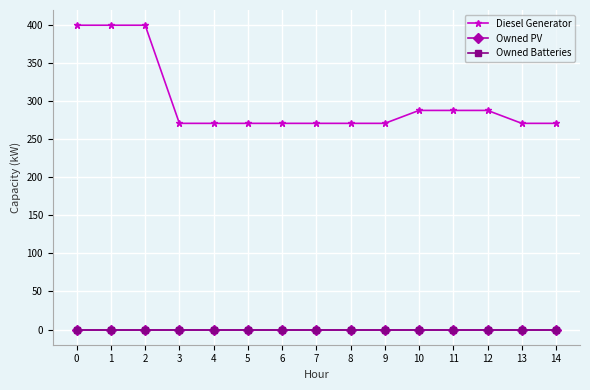

What is the spread (max minus min) of values at 12?

288